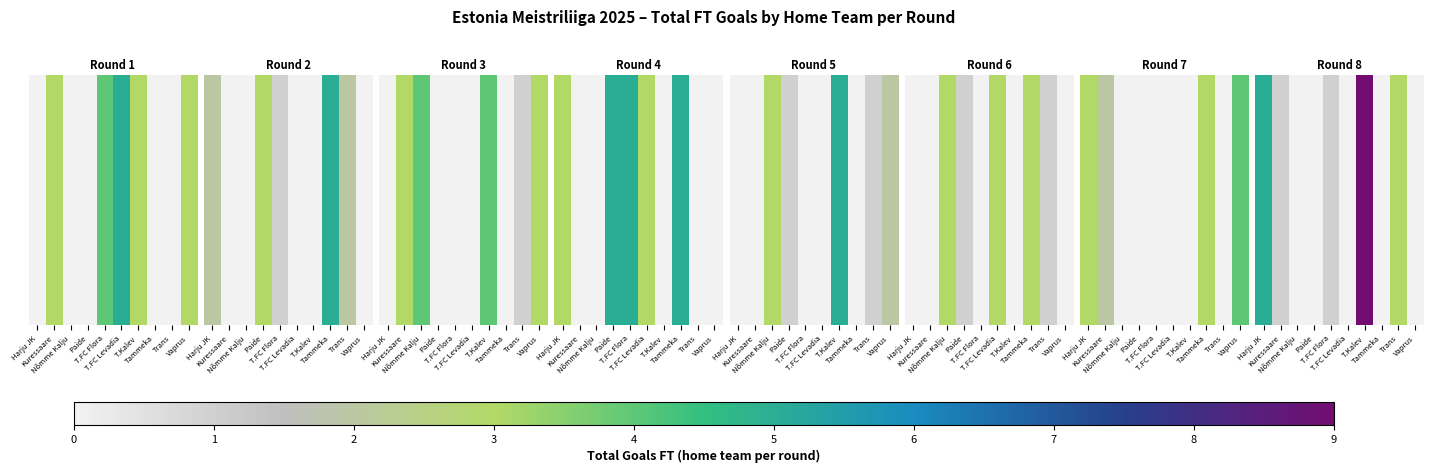

What is the sum of the values at T.FC Flora and T.FC Levadia?

1